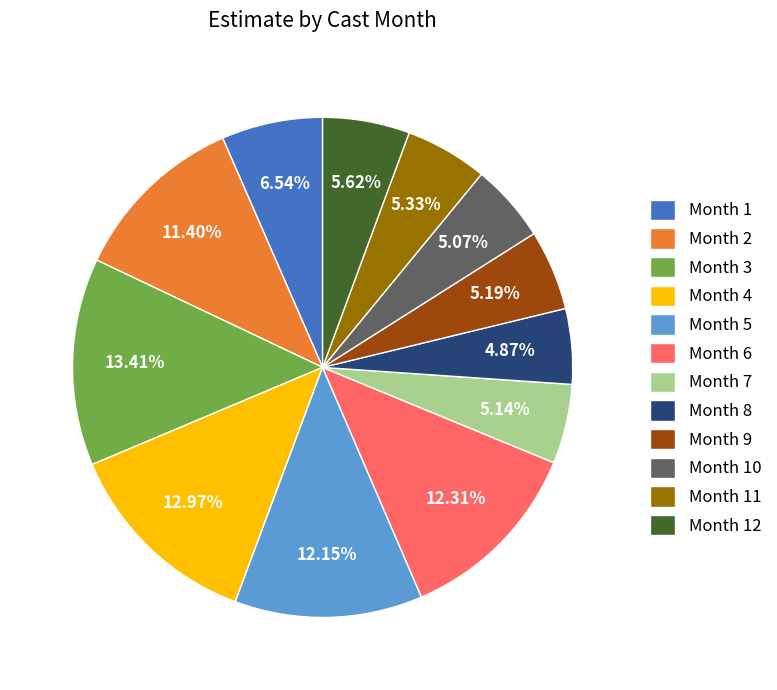

Do Month 2 and Month 8 together represent more than half of the pie?

No